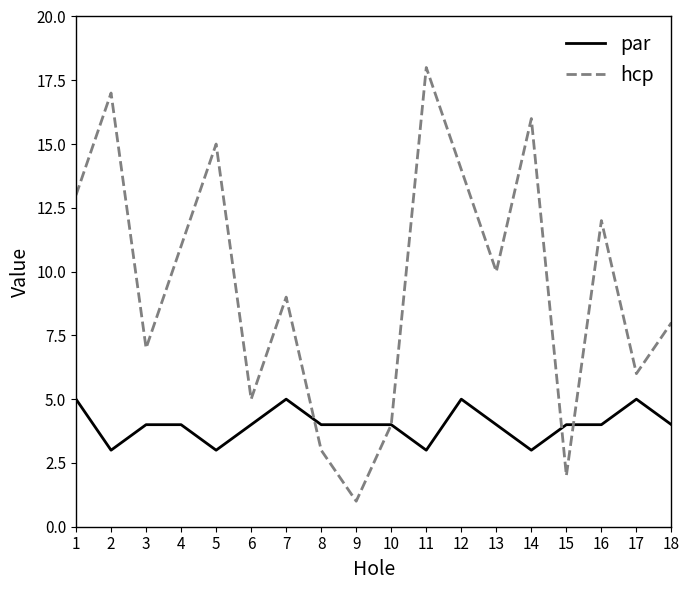

At which category is the sum across all series the highest?

11